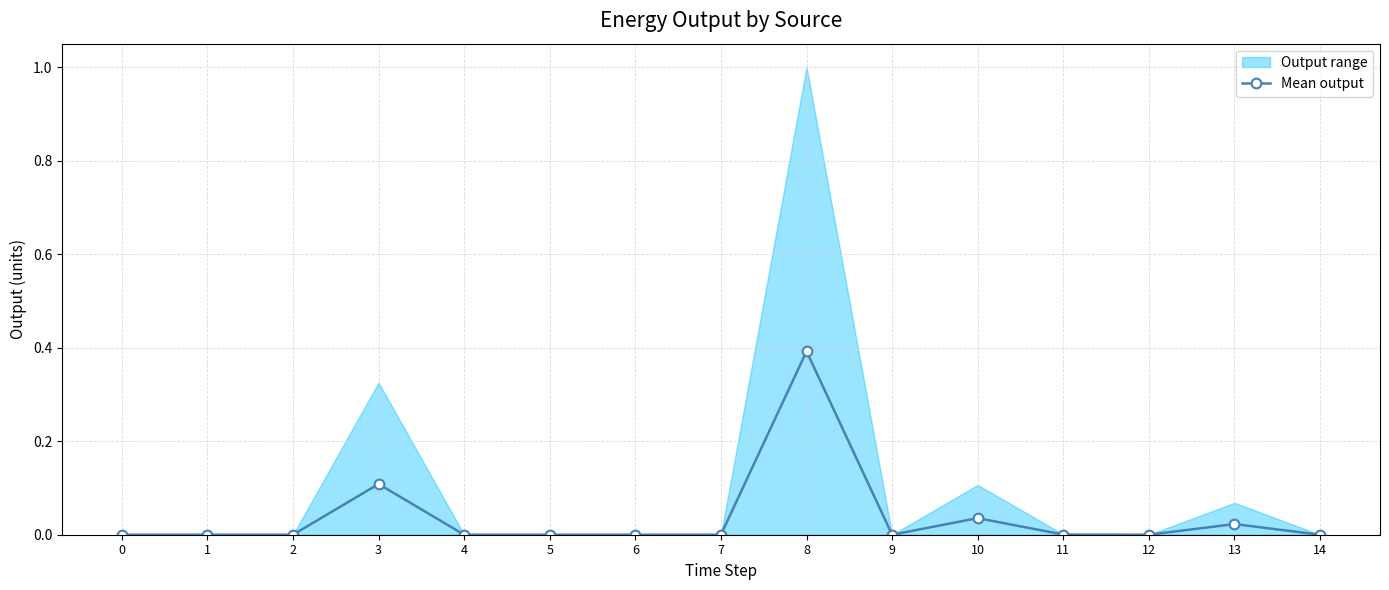

List the labels in order of value, smallest first.

0, 1, 2, 4, 5, 6, 7, 9, 12, 14, 11, 13, 10, 3, 8